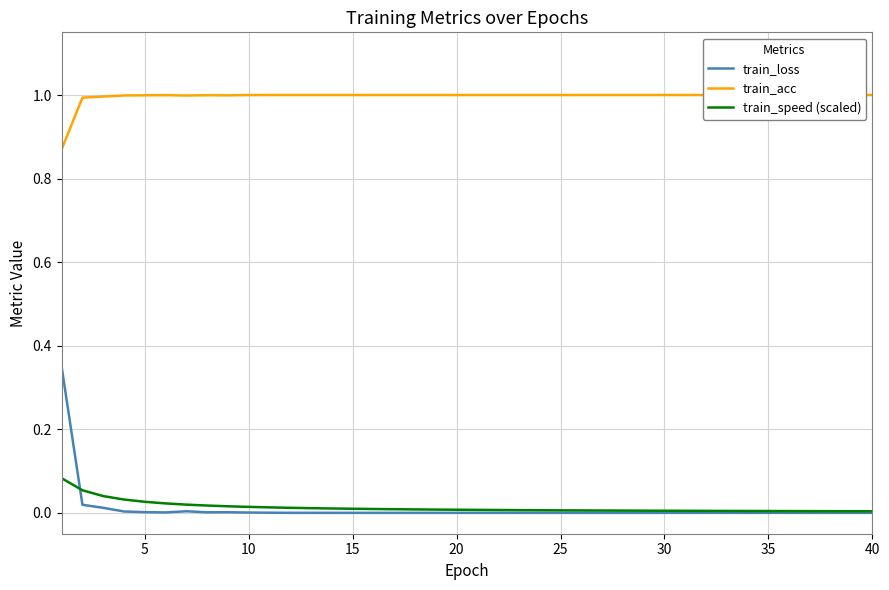

Reading right to left, extract all data points from this chart.

train_loss: 0.0	0.0	0.0	0.0	0.0	0.0	0.0	0.0	0.0	0.0	0.0	0.0	0.0	0.0	0.0	0.0	0.0	0.0	0.0	0.0	0.0	0.0	0.0	0.0	0.0	0.0	0.0	0.0	0.0	0.0	0.0	0.0	0.0	0.0	0.0	0.0	0.0	0.0	0.0	0.3
train_acc: 1.0	1.0	1.0	1.0	1.0	1.0	1.0	1.0	1.0	1.0	1.0	1.0	1.0	1.0	1.0	1.0	1.0	1.0	1.0	1.0	1.0	1.0	1.0	1.0	1.0	1.0	1.0	1.0	1.0	1.0	1.0	1.0	1.0	1.0	1.0	1.0	1.0	1.0	1.0	0.9
train_speed (scaled): 0.0	0.0	0.0	0.0	0.0	0.0	0.0	0.0	0.0	0.0	0.0	0.0	0.0	0.0	0.0	0.0	0.0	0.0	0.0	0.0	0.0	0.0	0.0	0.0	0.0	0.0	0.0	0.0	0.0	0.0	0.0	0.0	0.0	0.0	0.0	0.0	0.0	0.0	0.1	0.1